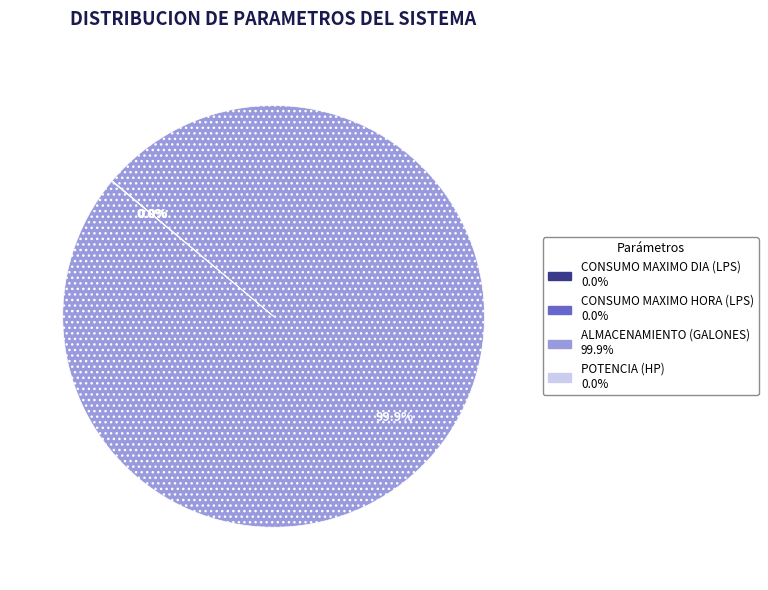

Which category has the biggest portion of the pie?

ALMACENAMIENTO (GALONES)